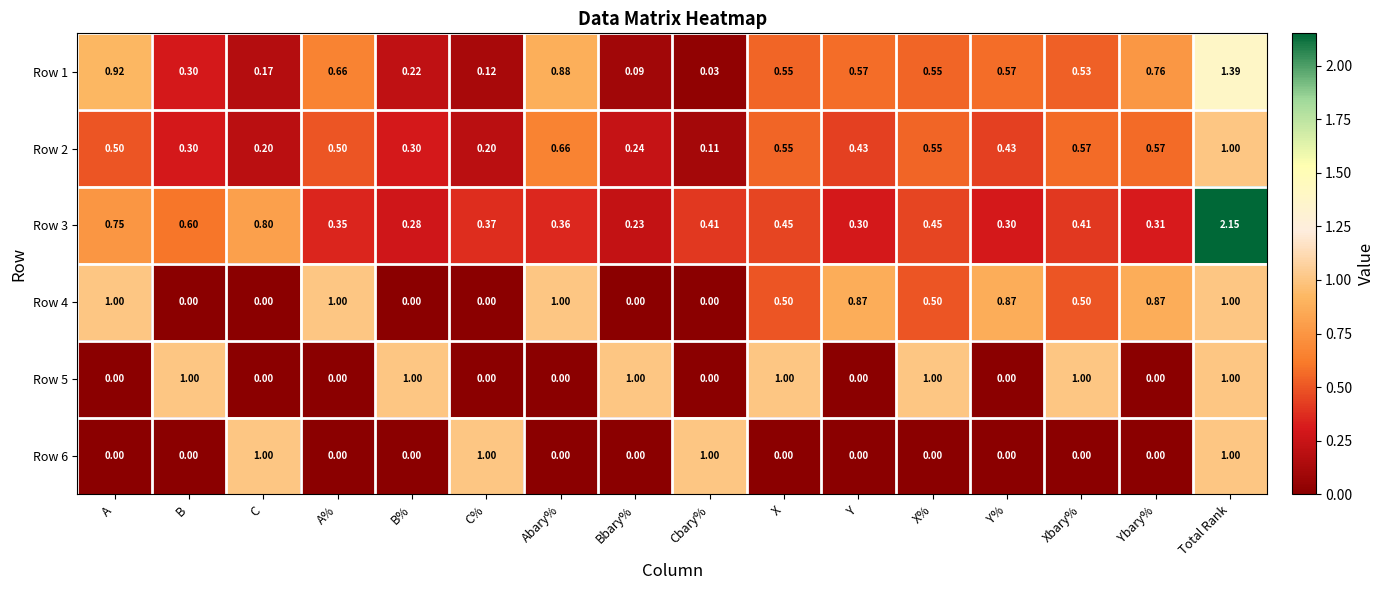

At which category is the sum across all series the highest?

Total Rank